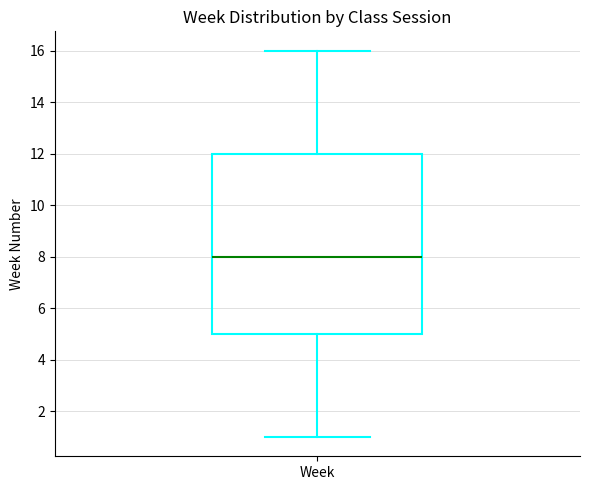

Read this box plot against the y-axis: the position of the median line, the range covered by the box, and the ends of both whiskers. The values are not printed on the chart, so give them approximately, as read against the axis.

median 8, box 5 to 12, whiskers 1 to 16